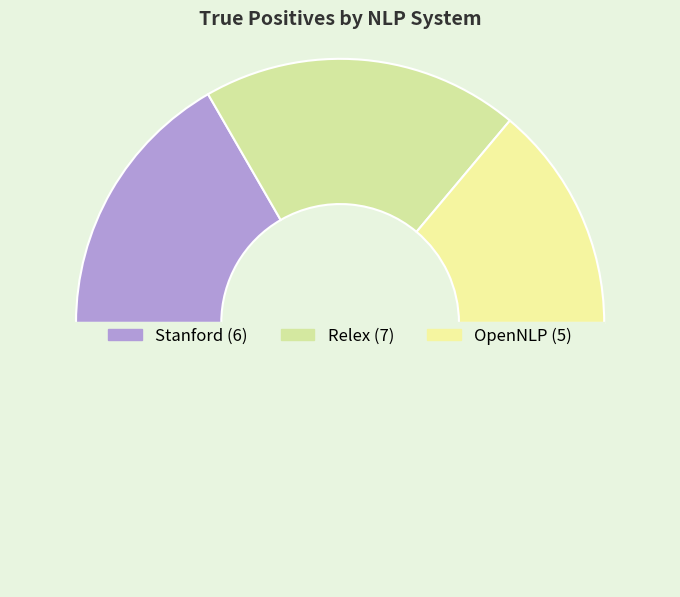

Count the number of slices in the pie.

4